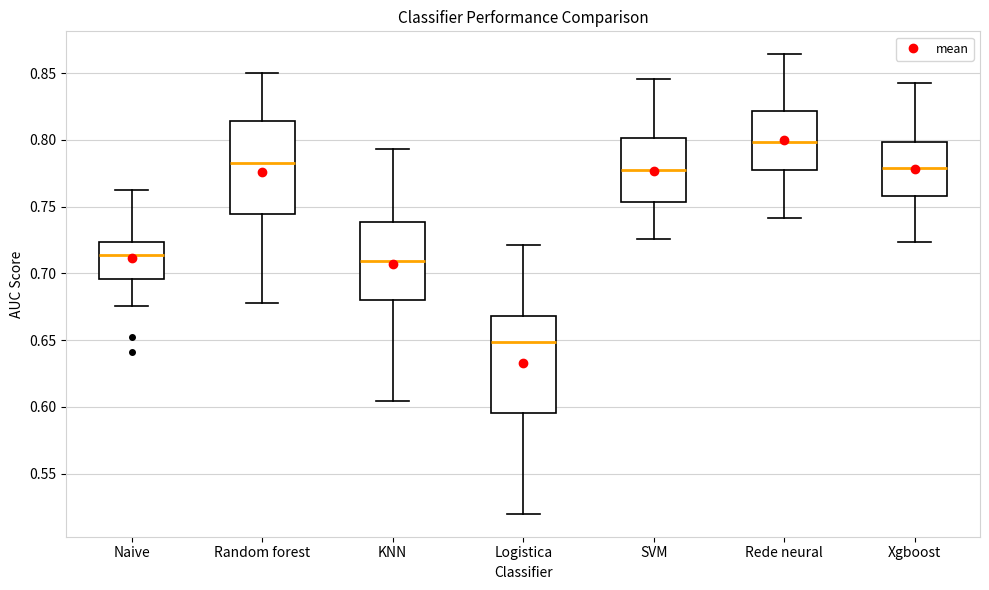

Reading left to right, read every box against the y-axis: the position of its median line, the range the box covers, and the ends of its whiskers. The values are not printed on the chart, so give them approximately, as read against the axis.

Naive: median 0.715, box 0.695 to 0.725, whiskers 0.675 to 0.760
Random forest: median 0.785, box 0.745 to 0.815, whiskers 0.680 to 0.850
KNN: median 0.710, box 0.680 to 0.740, whiskers 0.605 to 0.795
Logistica: median 0.650, box 0.595 to 0.670, whiskers 0.520 to 0.720
SVM: median 0.775, box 0.755 to 0.800, whiskers 0.725 to 0.845
Rede neural: median 0.800, box 0.780 to 0.820, whiskers 0.740 to 0.865
Xgboost: median 0.780, box 0.760 to 0.800, whiskers 0.725 to 0.840